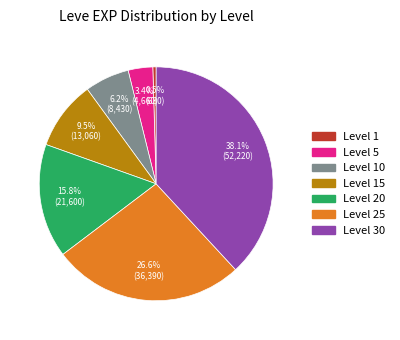

How many segments does this pie chart have?

7